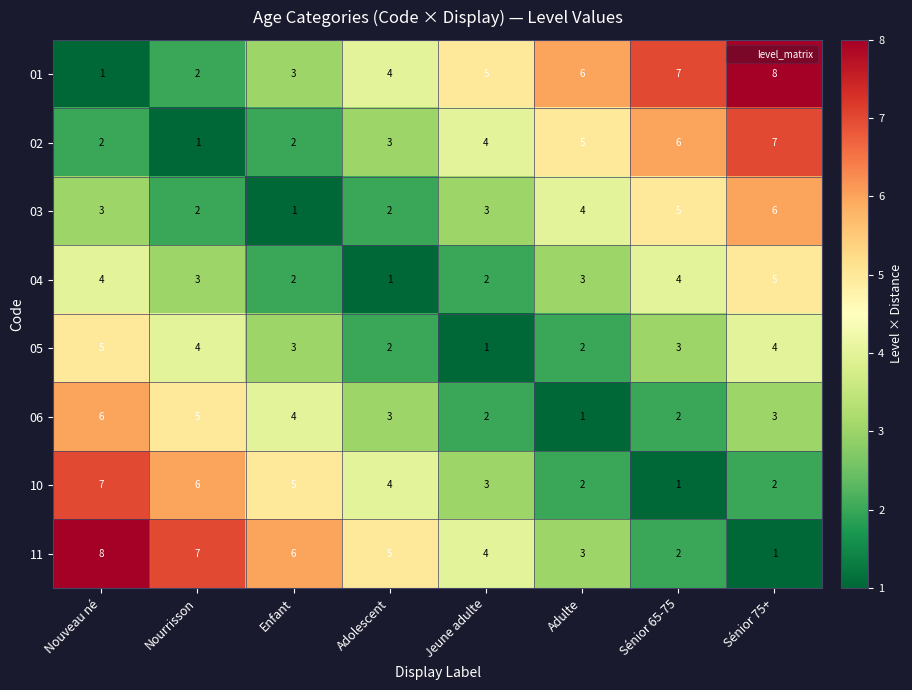

What is the spread (max minus min) of values at Adulte?

5